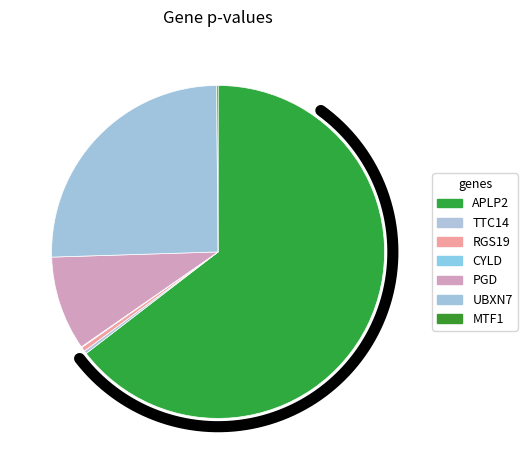

How many segments does this pie chart have?

7